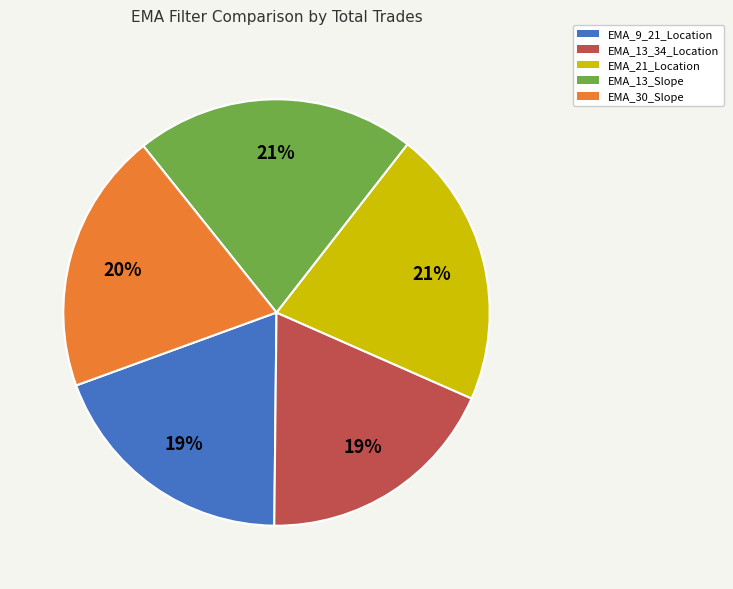

Do EMA_13_34_Location and EMA_13_Slope together represent more than half of the pie?

No